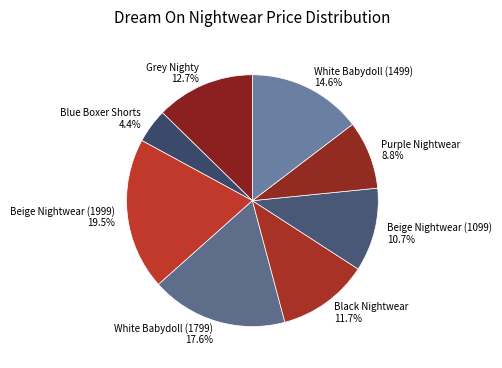

How many segments does this pie chart have?

8